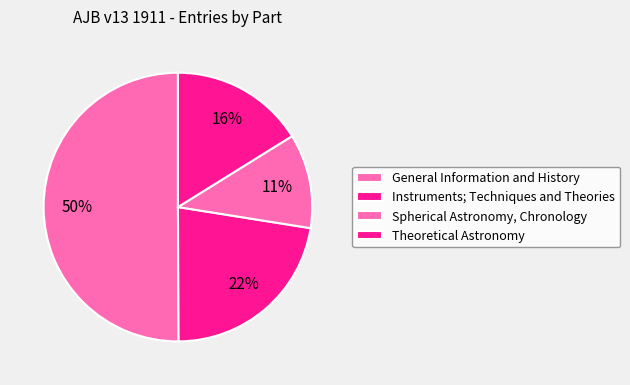

To the nearest percent, what percentage of the pie is Theoretical Astronomy?

16%